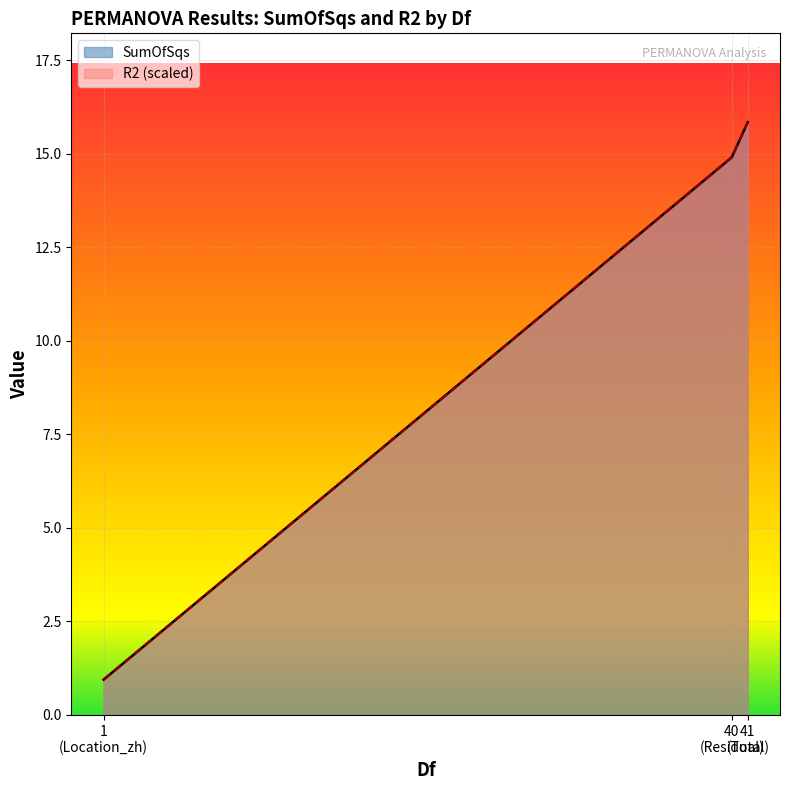

At which category is the sum across all series the highest?

41 (Total)